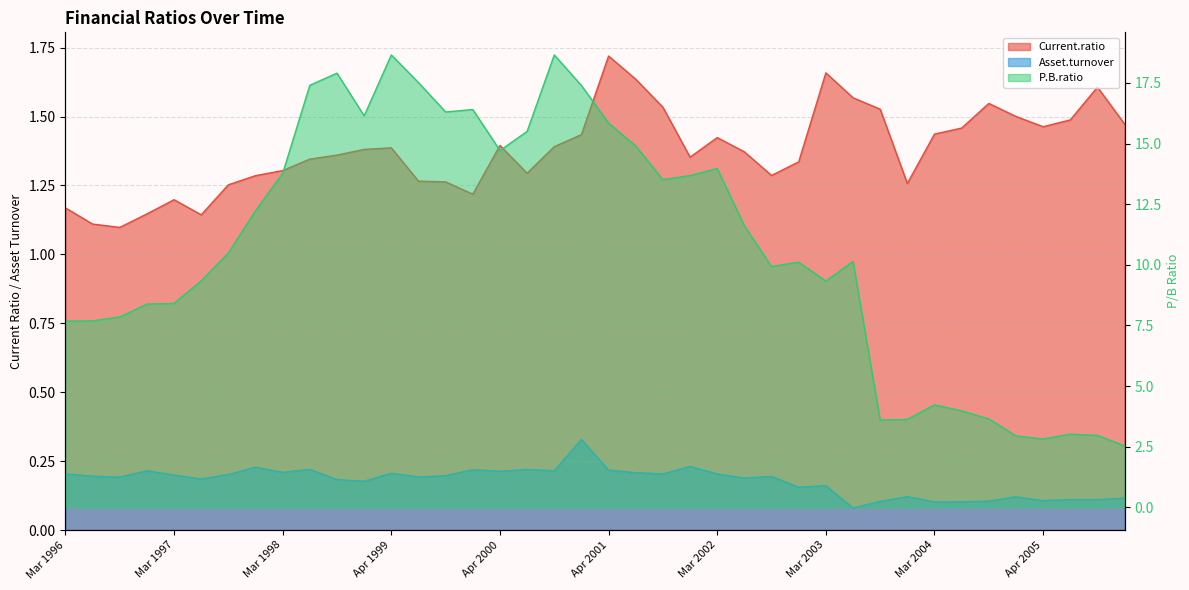

What is the minimum value for P.B.ratio?

2.5